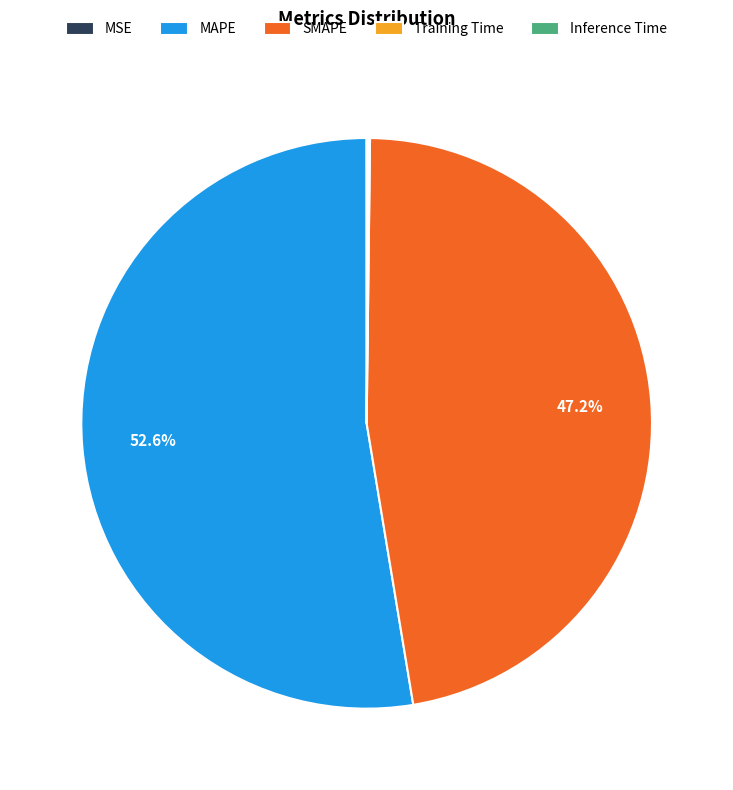

Which category has the biggest portion of the pie?

MAPE